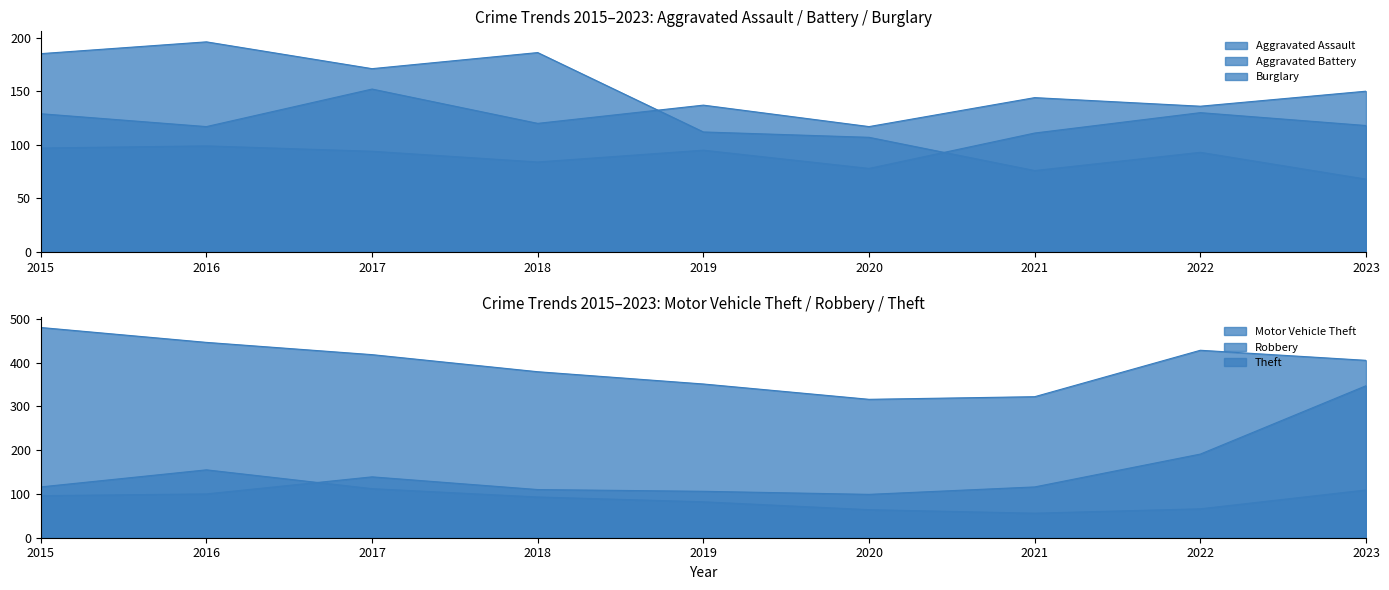

What are all the series names shown in the legend?

Aggravated Assault, Aggravated Battery, Burglary, Motor Vehicle Theft, Robbery, Theft